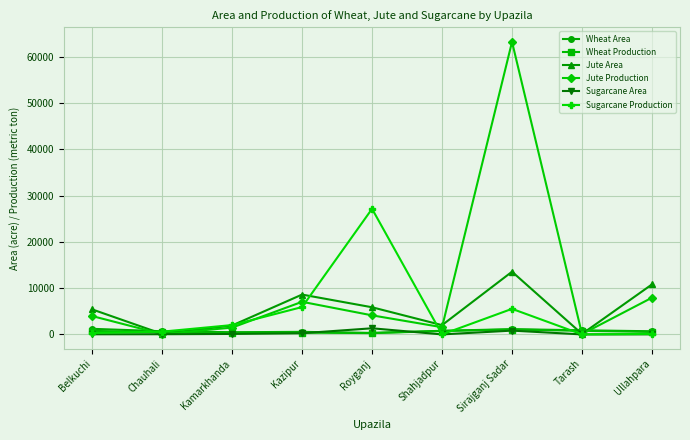

At which category is the sum across all series the highest?

Sirajganj Sadar